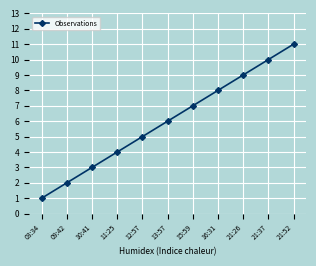

Rank the categories by value from highest to lowest.

21:52, 21:37, 21:26, 16:31, 15:59, 13:57, 12:57, 11:25, 10:41, 09:42, 03:34